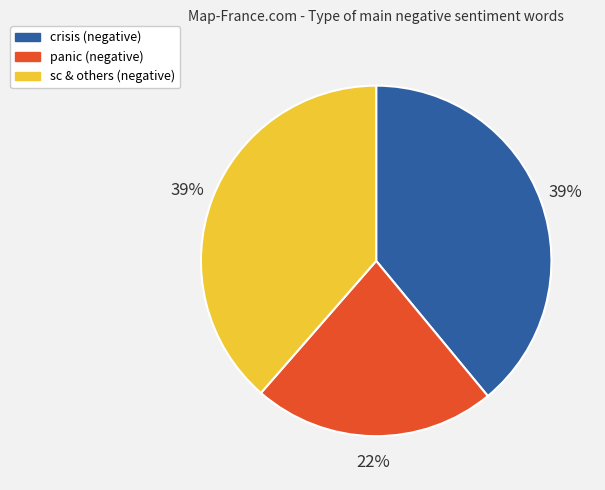

To the nearest percent, what is the difference between the largest and smallest slice percentages?

17%